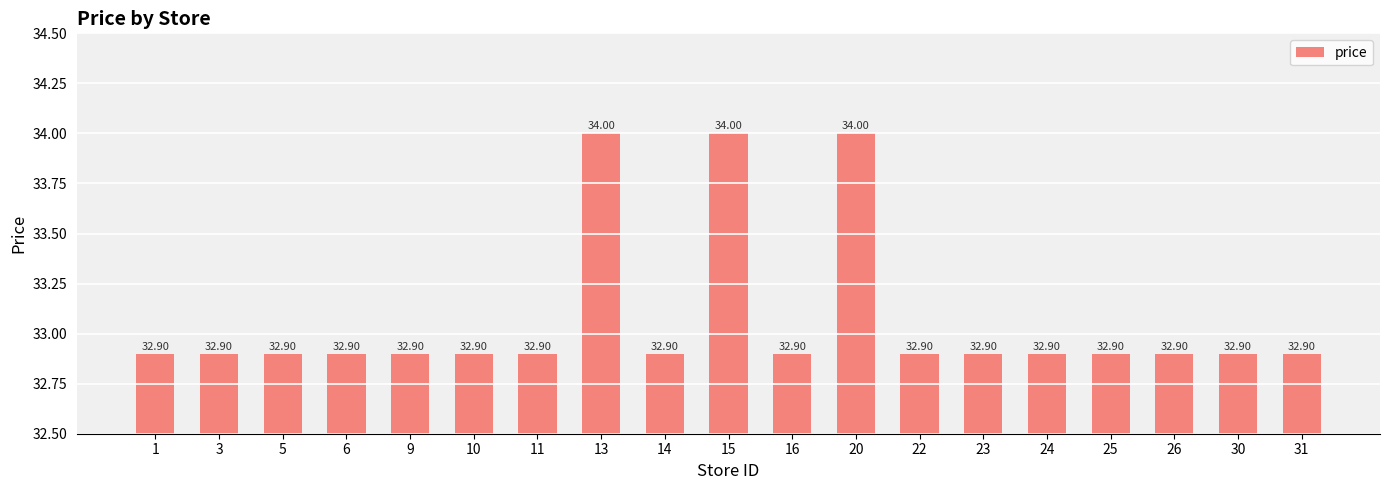

True or false: the data shows 8.8 at 14.

False